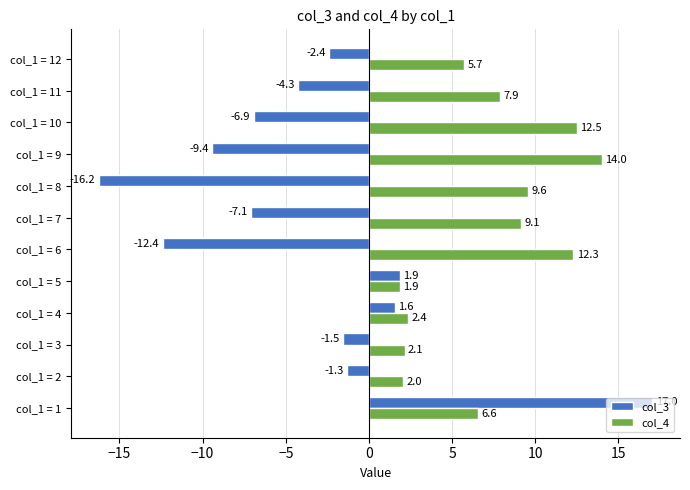

At which label does col_3 reach its peak?

col_1 = 1